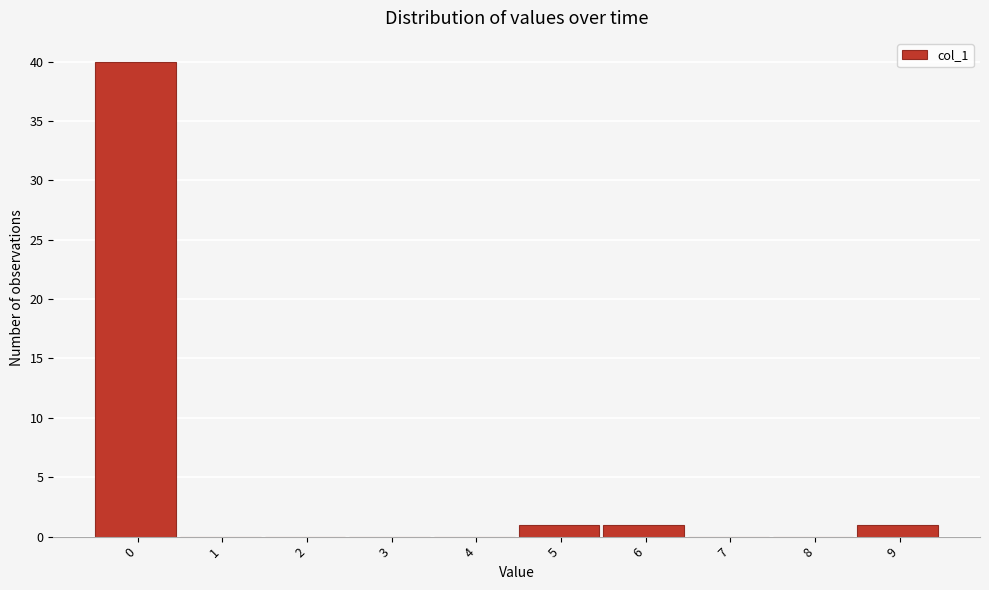

True or false: the data shows -27 at 7.

False